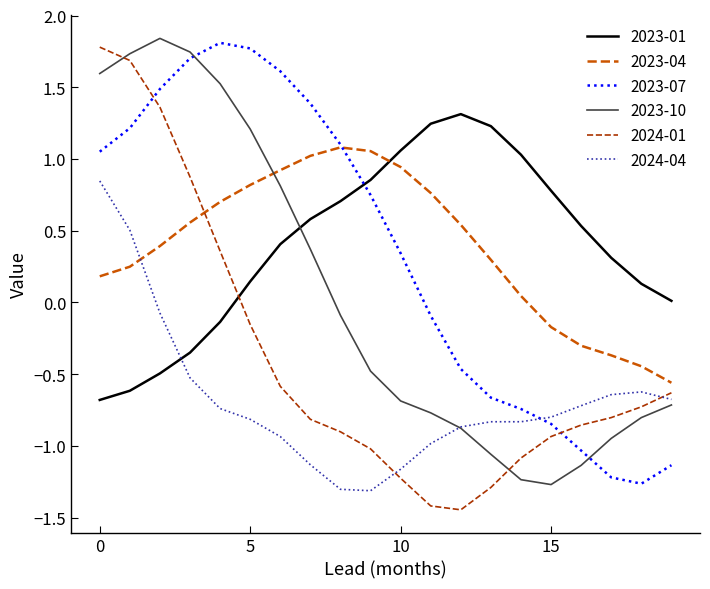

After their last crossing, which series has the higher values: 2023-01 or 2023-07?

2023-01